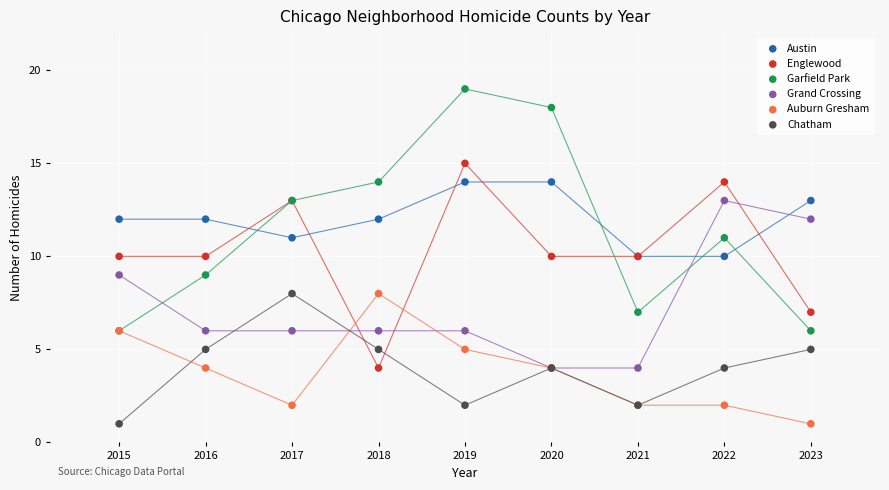

Which series contains the highest Y value?

Garfield Park